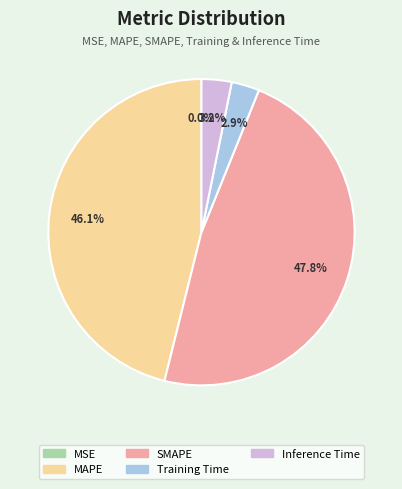

Which has a higher value, SMAPE or Training Time?

SMAPE